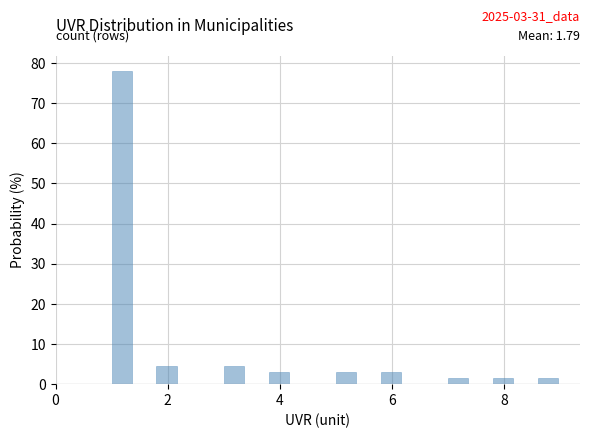

Around what value on the x-axis is the tallest bar? Give the approximate position of its centre, as read against the axis.

1.2